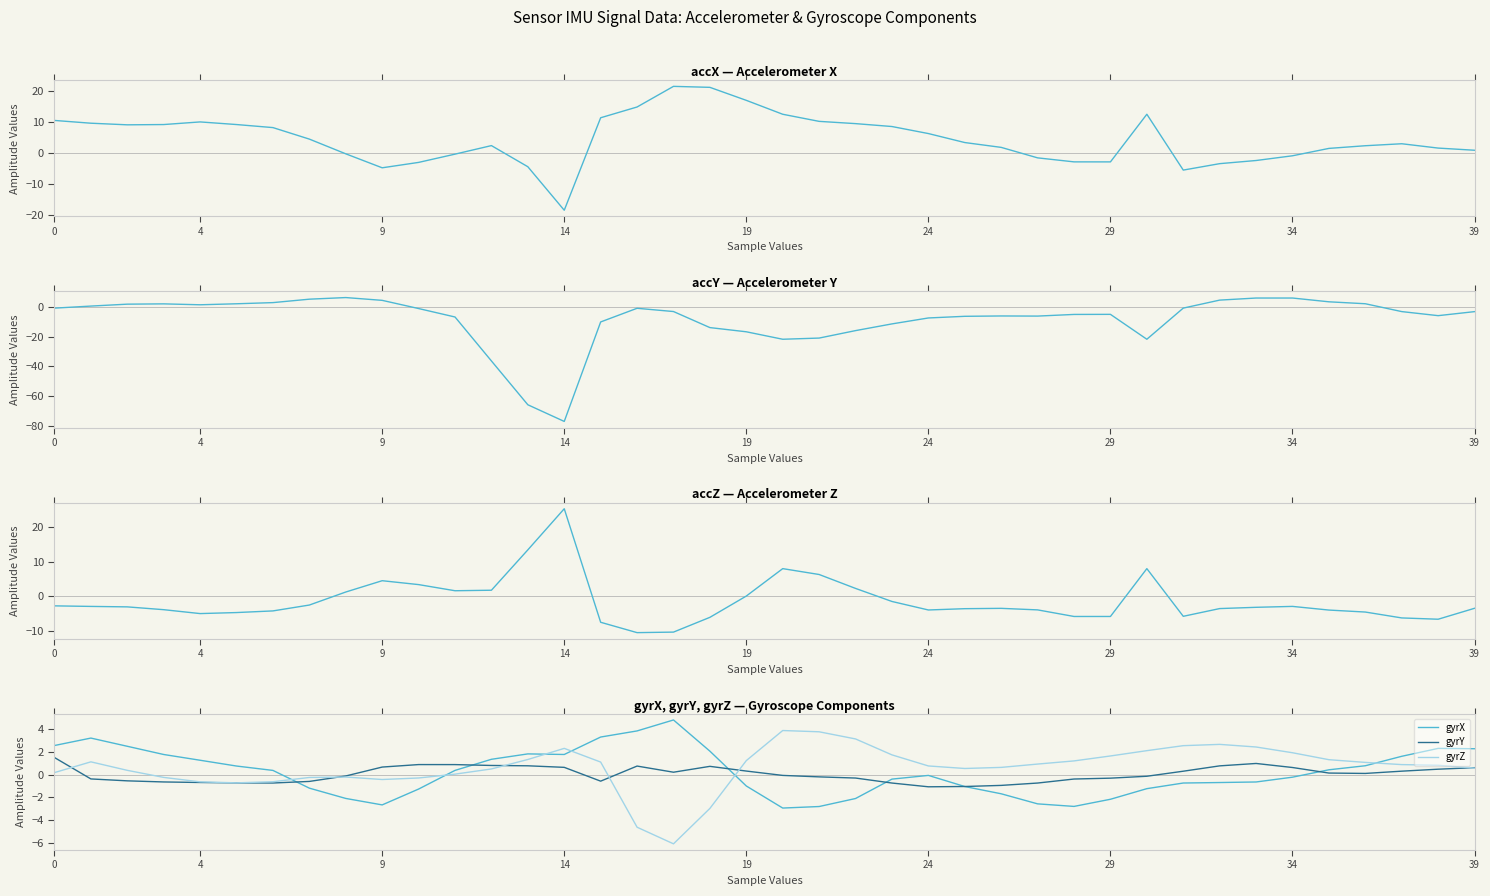

What is the label of the 33rd point from the left?

32